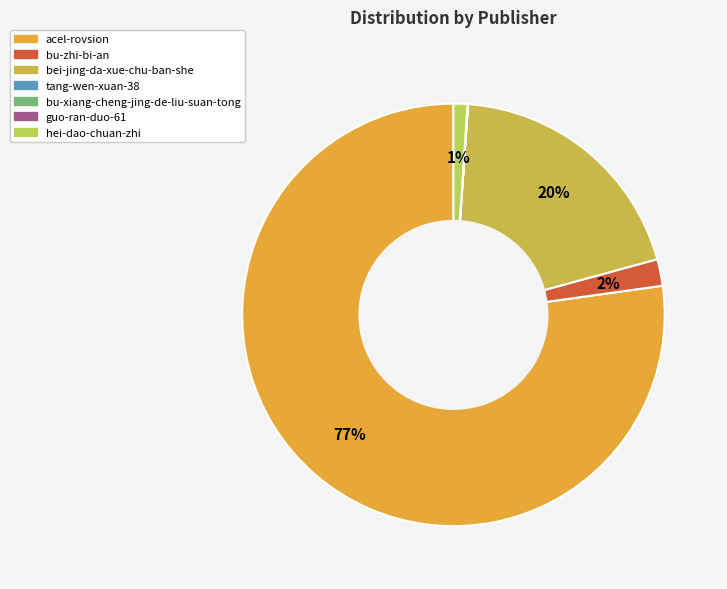

To the nearest percent, what is the difference between the largest and smallest slice percentages?

77%